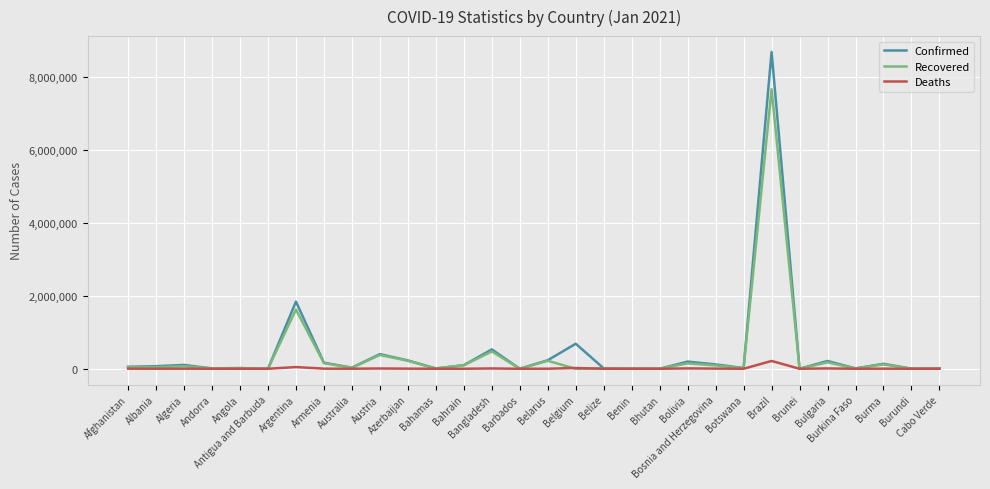

Is the value of Confirmed at Bulgaria greater than the value of Recovered at Bhutan?

Yes